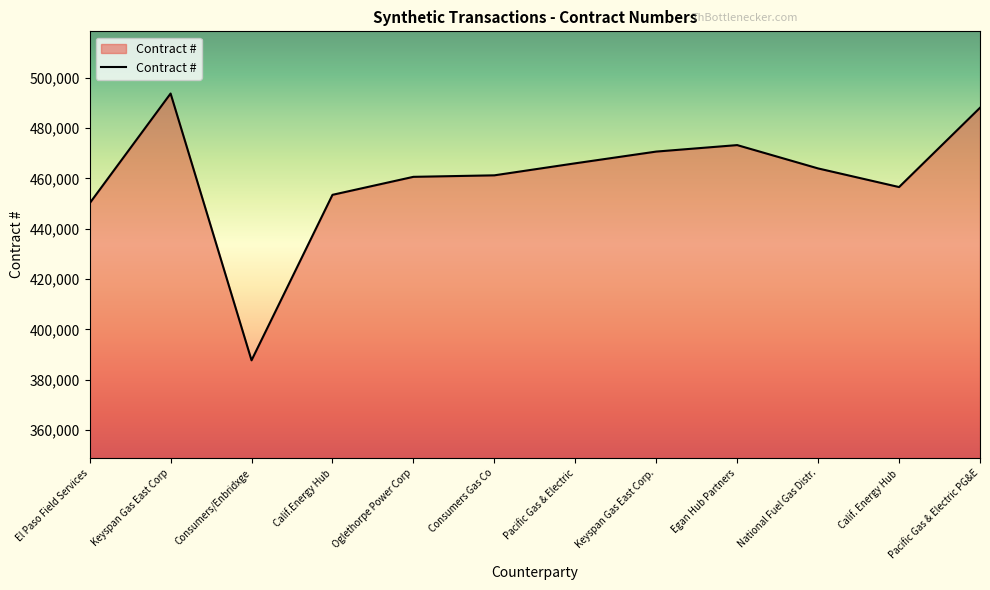

Between Oglethorpe Power Corp and Calif. Energy Hub, which is larger?

Oglethorpe Power Corp